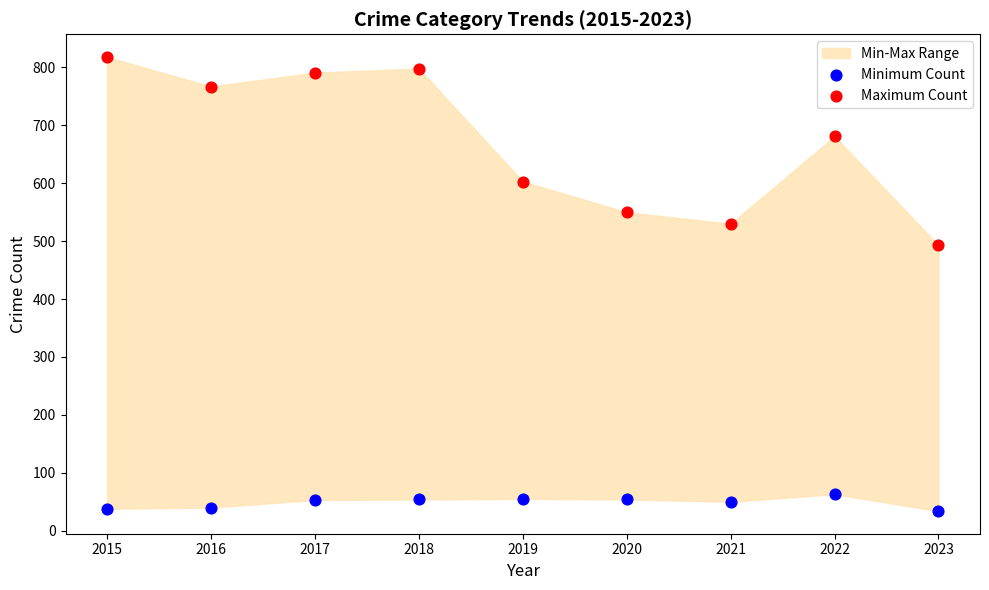

Which series contains the highest Y value?

Maximum Count